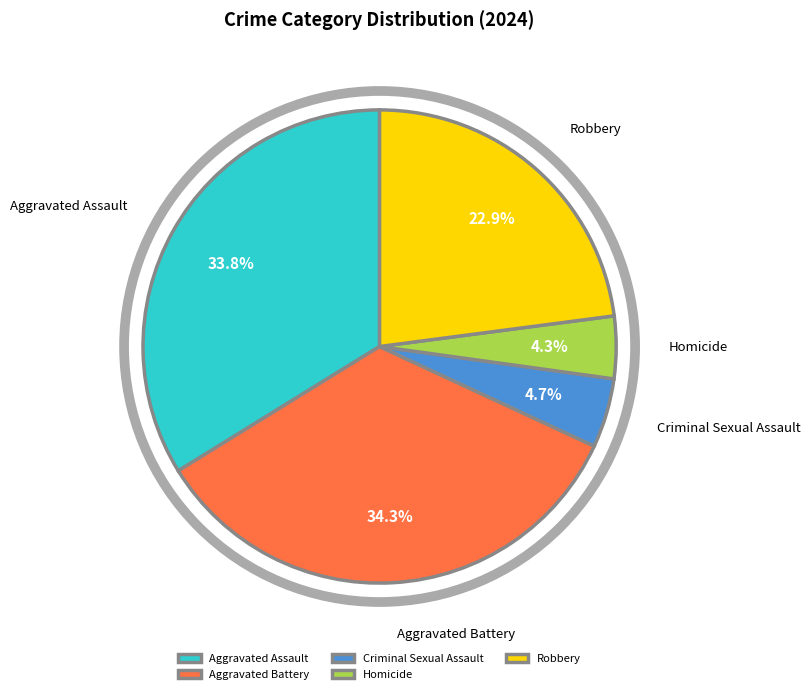

Combined, do Homicide and Aggravated Assault account for over 50%?

No